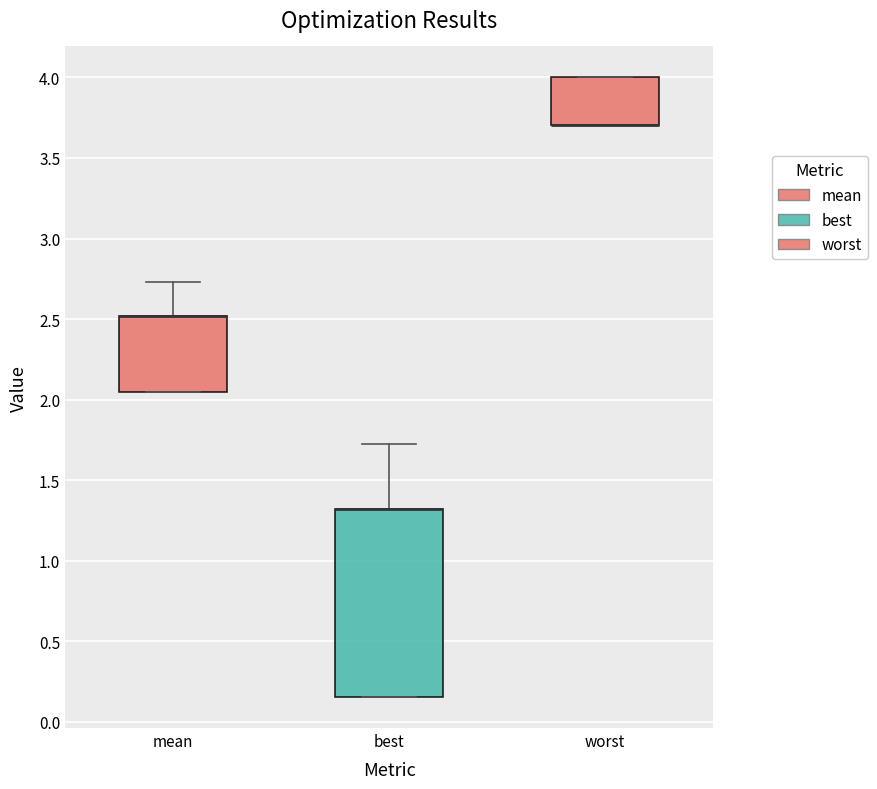

Comparing the boxes themselves (not the whiskers), which one is the tallest?

best